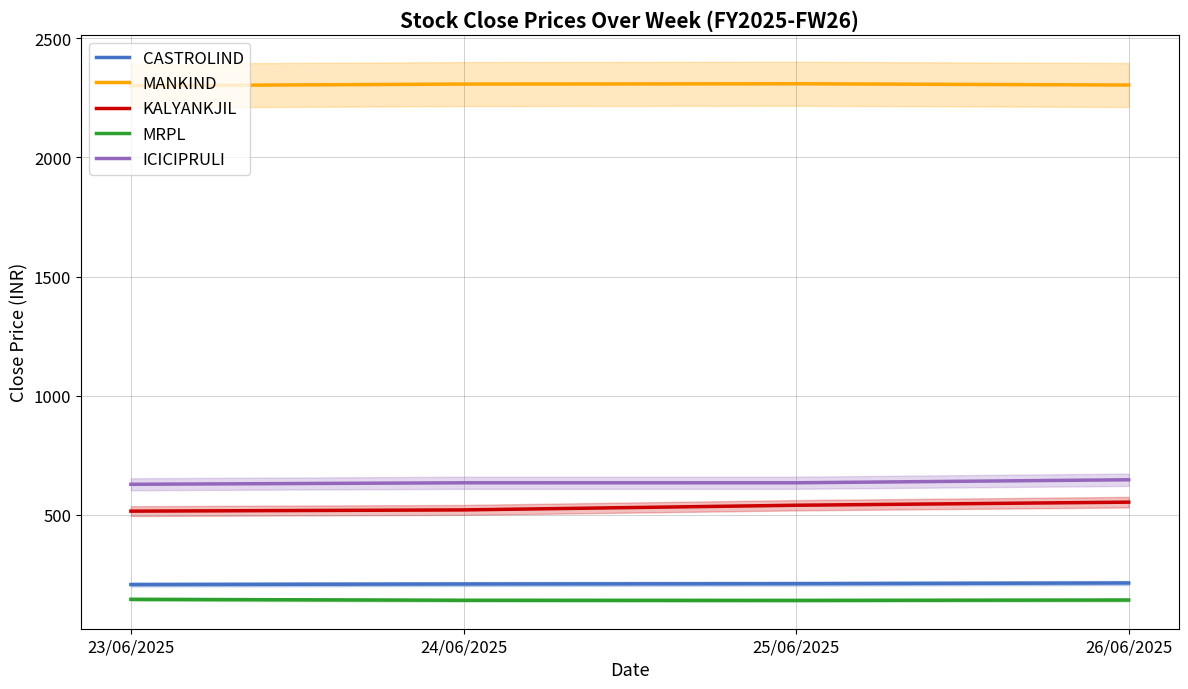

At which label does MANKIND first exceed 2307?

24/06/2025